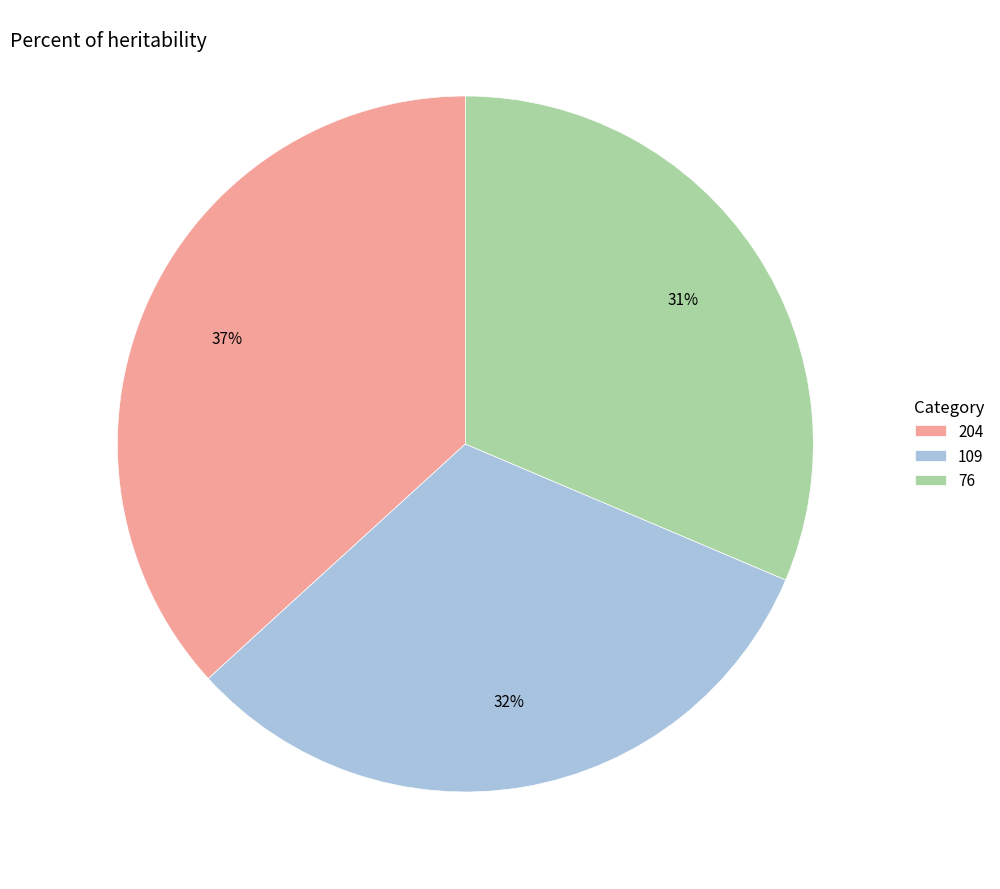

Is the sum of 204 and 109 greater than half?

Yes